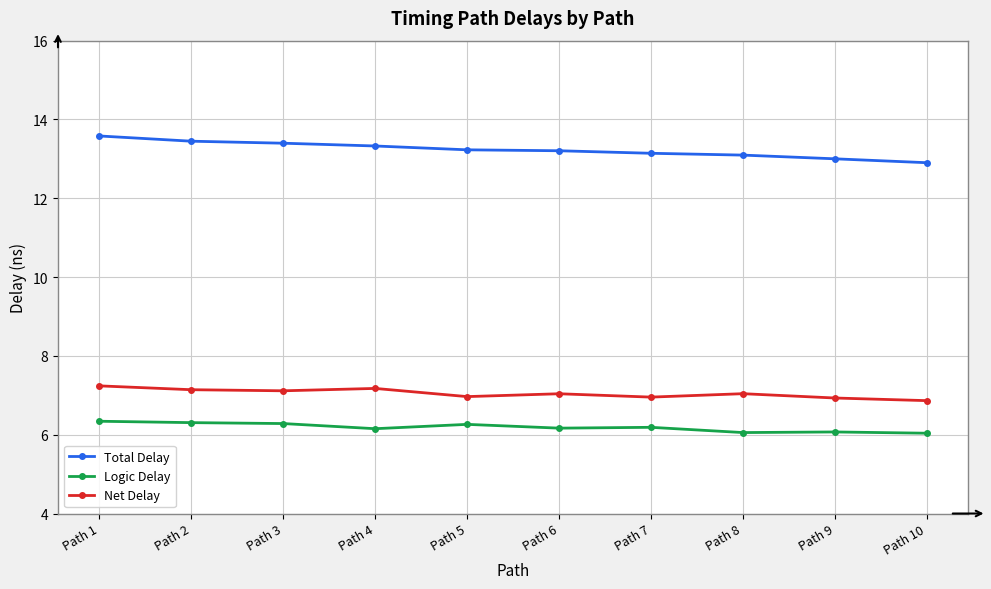

List the series in order of their peak value, lowest first.

Logic Delay, Net Delay, Total Delay